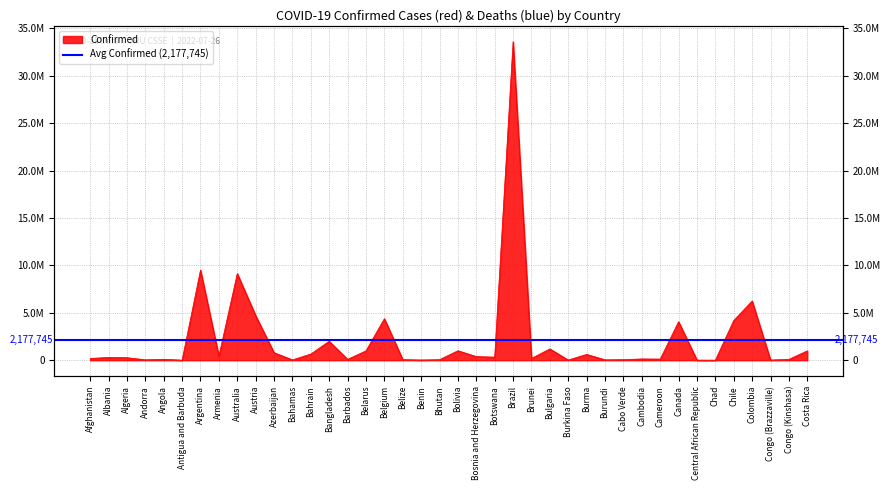

How many values are below 293917?

20